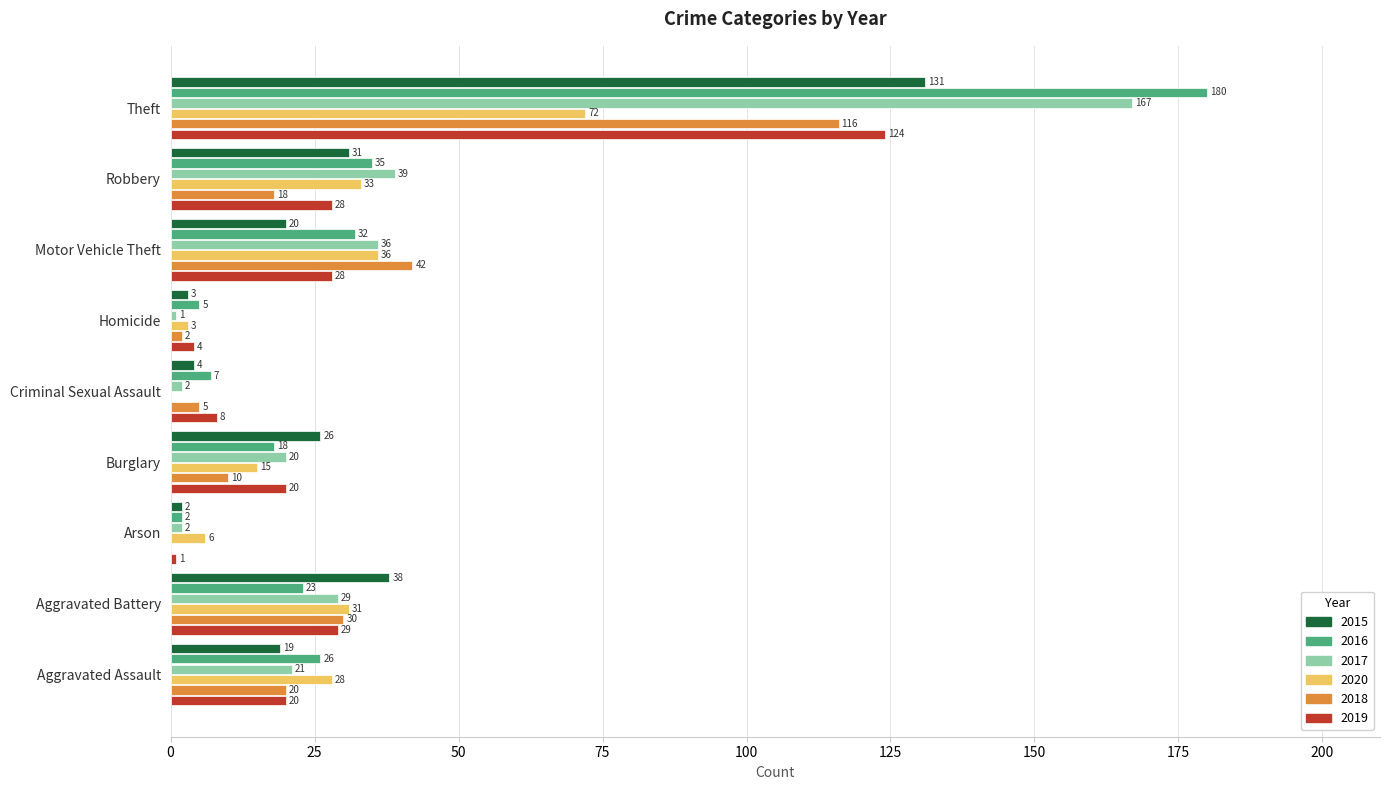

Which label corresponds to the largest value in the chart?

Theft